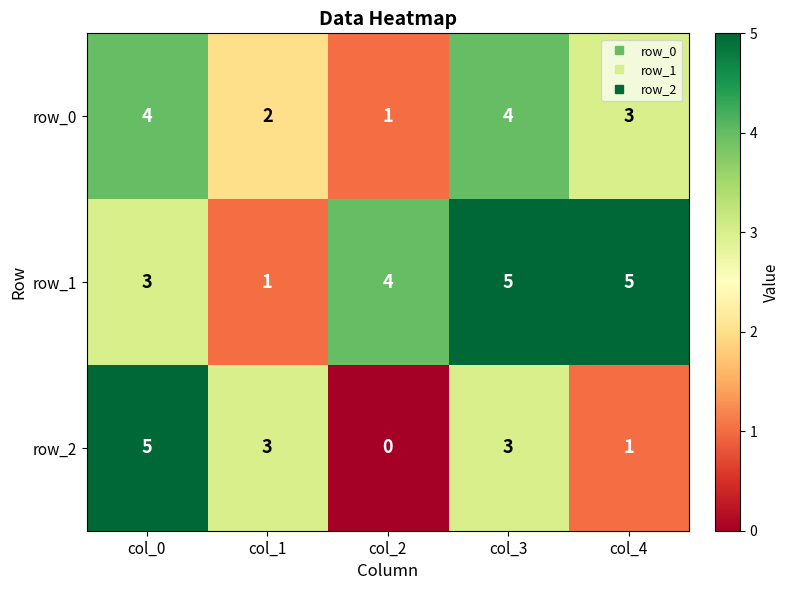

The value of row_2 at col_1 is 3. True or false?

True